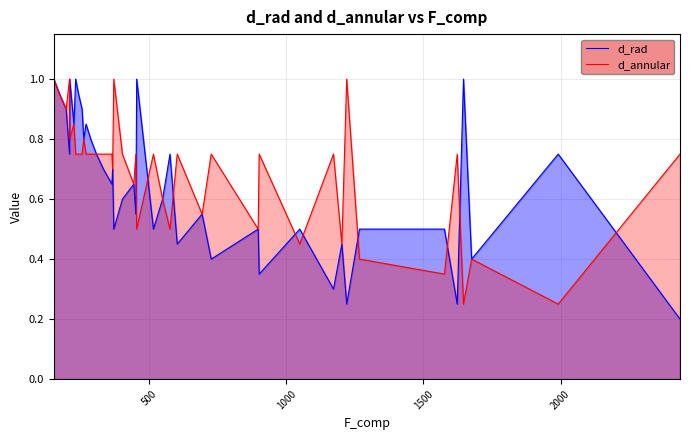

How many data points does each series have?

40